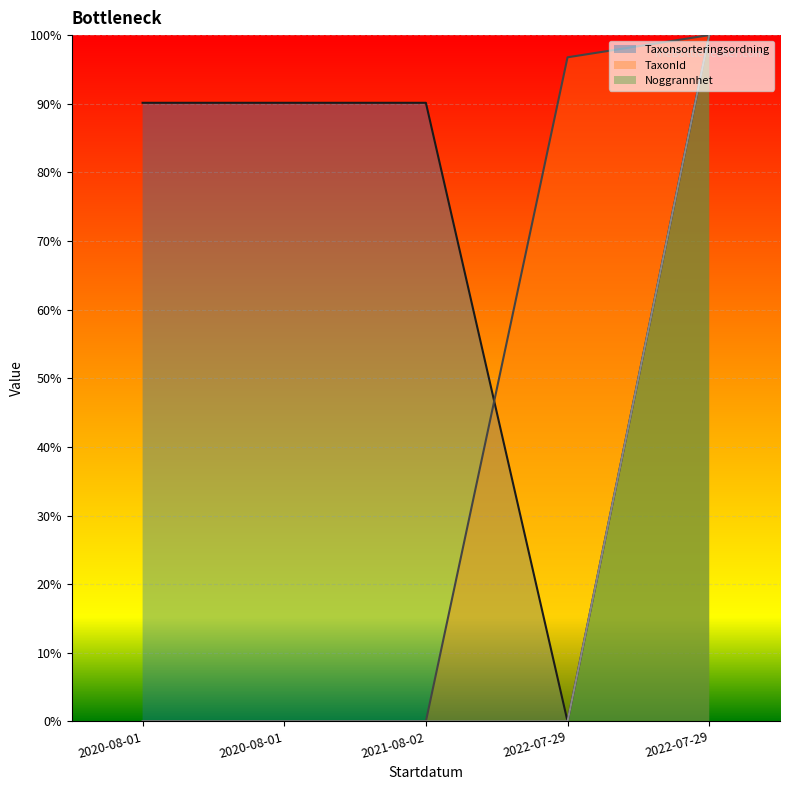

What is the difference between the highest and lowest values at 2022-07-29?

1.0